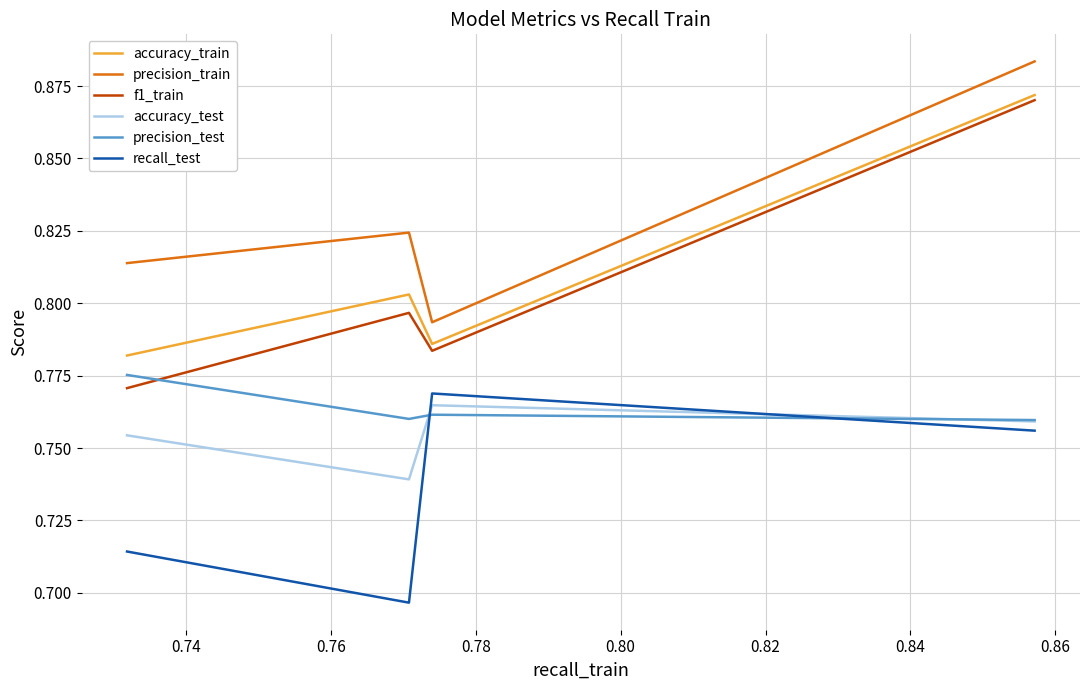

True or false: recall_test and accuracy_train cross at least once.

False